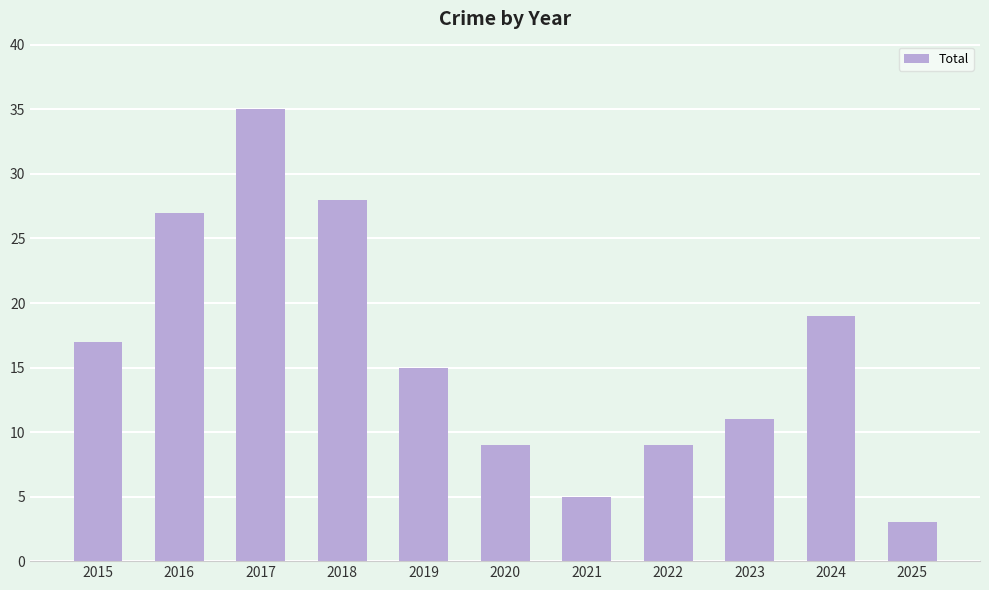

What is the difference between the maximum and second lowest values?

30